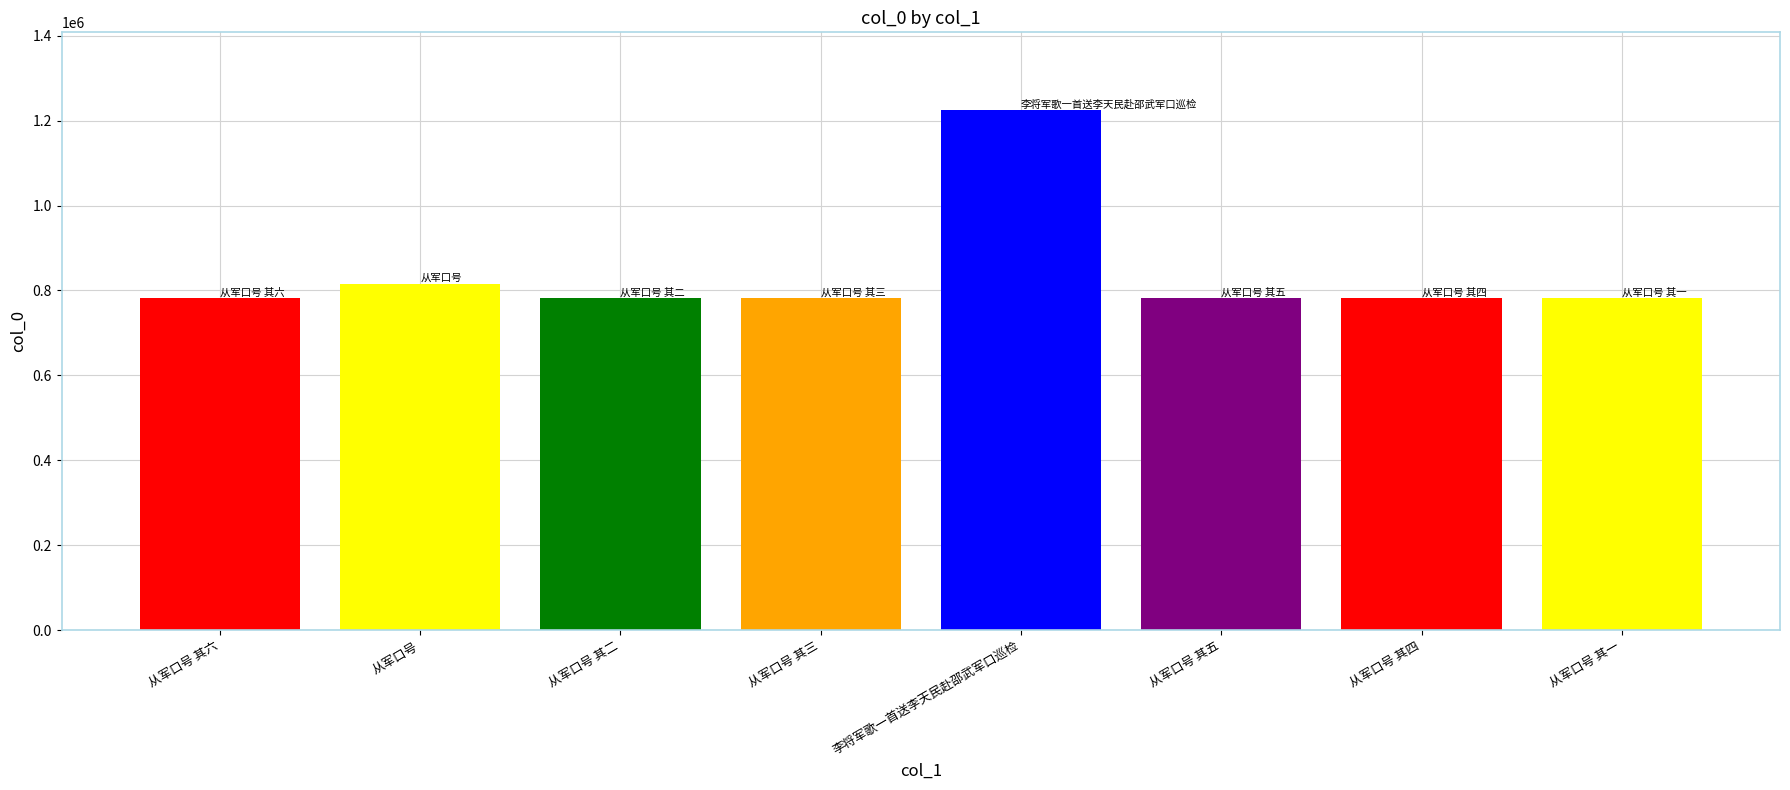

Approximately how many times larger is the value at 从军口号 其三 compared to 从军口号 其一?

1.0